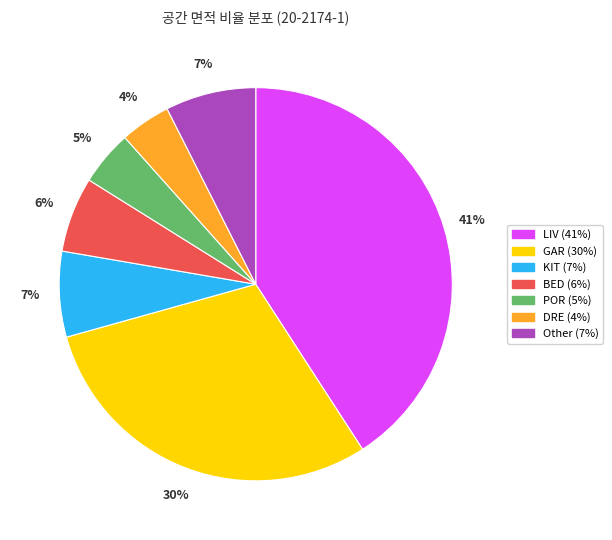

To the nearest percent, what is the average slice percentage?

14%